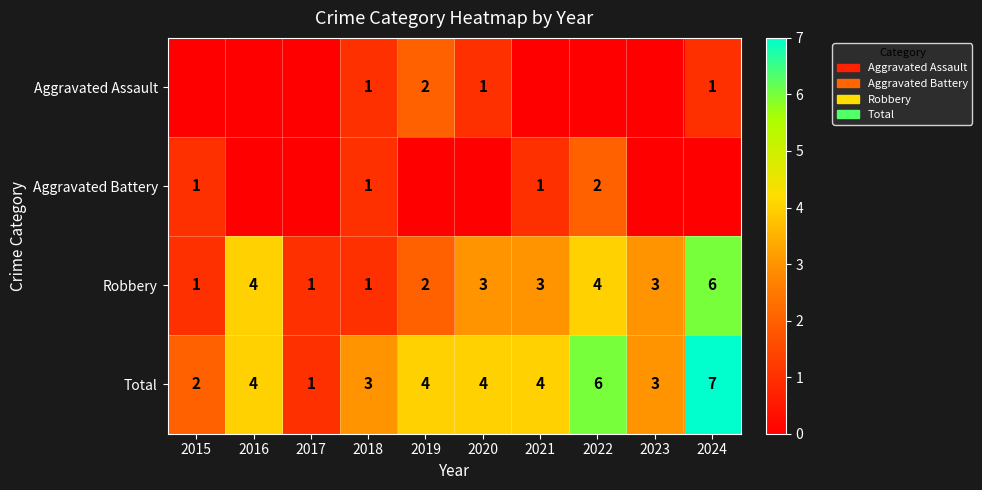

Which label corresponds to the smallest value in the chart?

2015